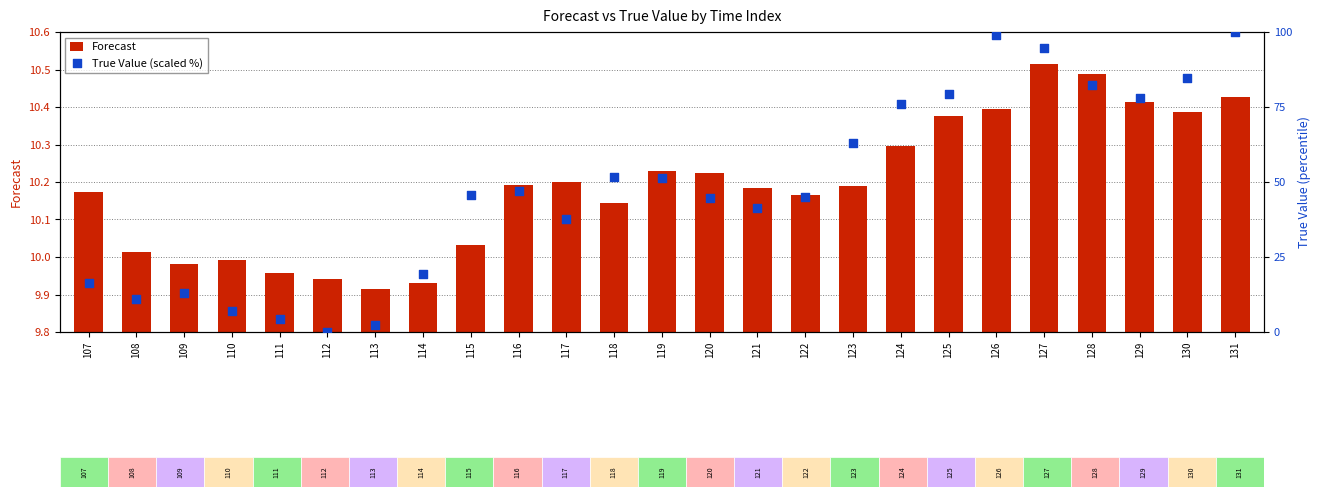

What are all the series names shown in the legend?

Forecast, True Value (scaled %)